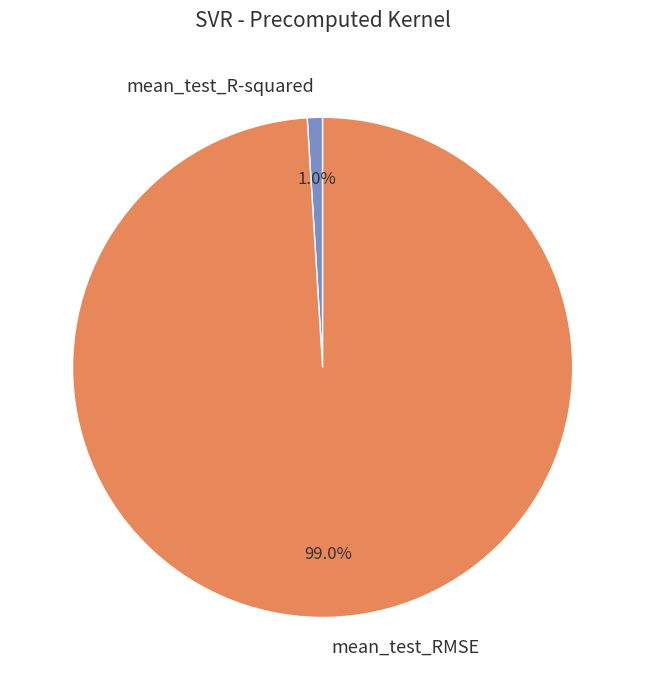

Between mean_test_R-squared and mean_test_RMSE, which is larger?

mean_test_RMSE